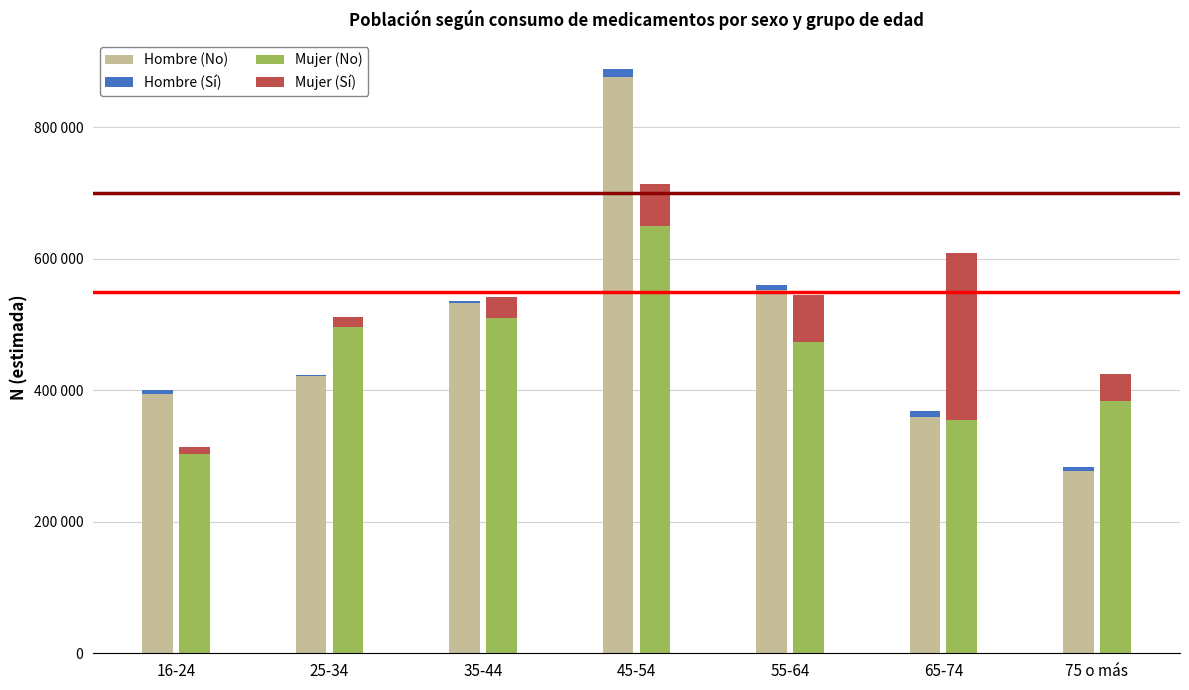

What is the greatest value displayed?

876871